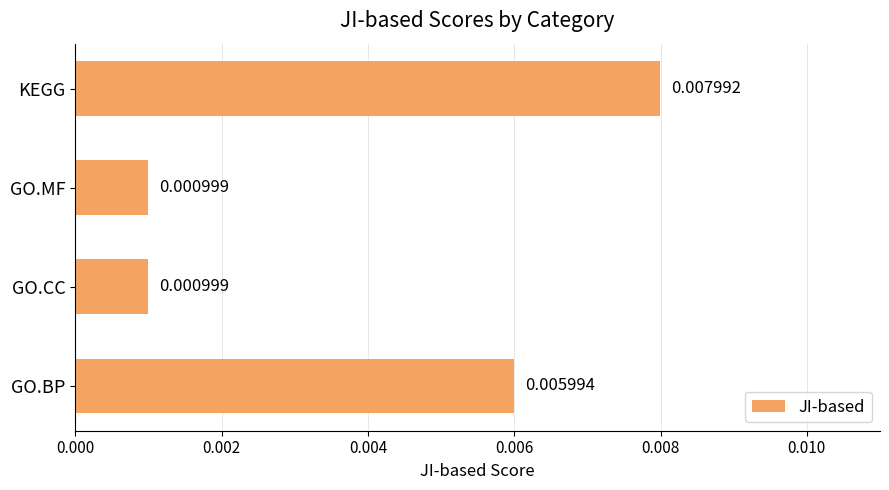

Which has a higher value, GO.MF or GO.BP?

GO.BP